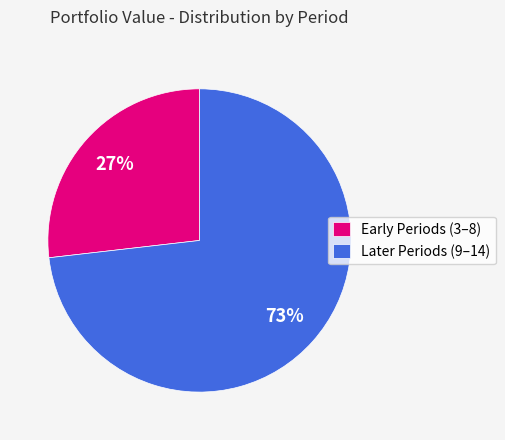

What percentage is the Early Periods (3–8) slice, to the nearest percent?

27%